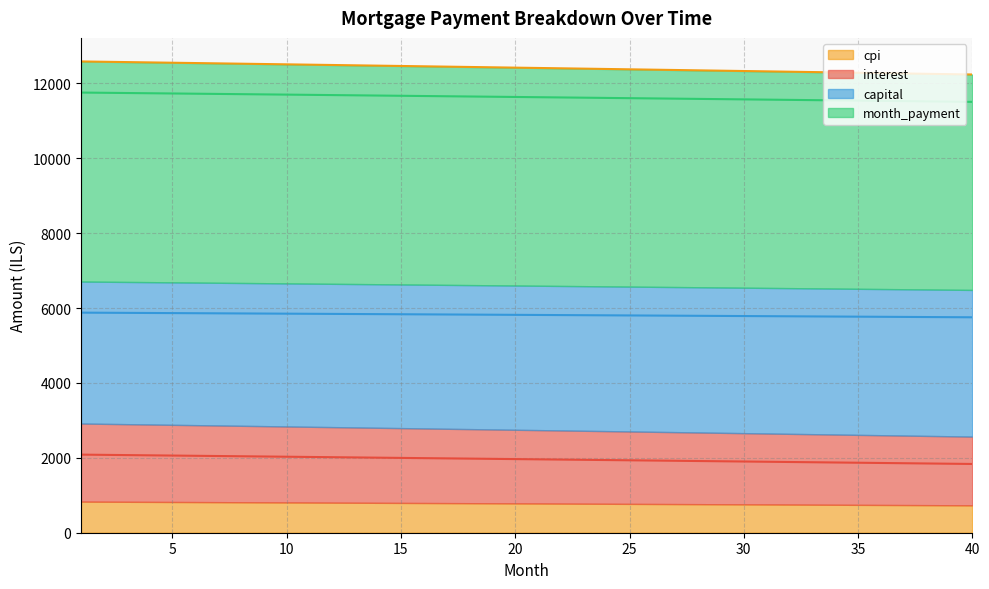

How many lines are shown in the chart?

4